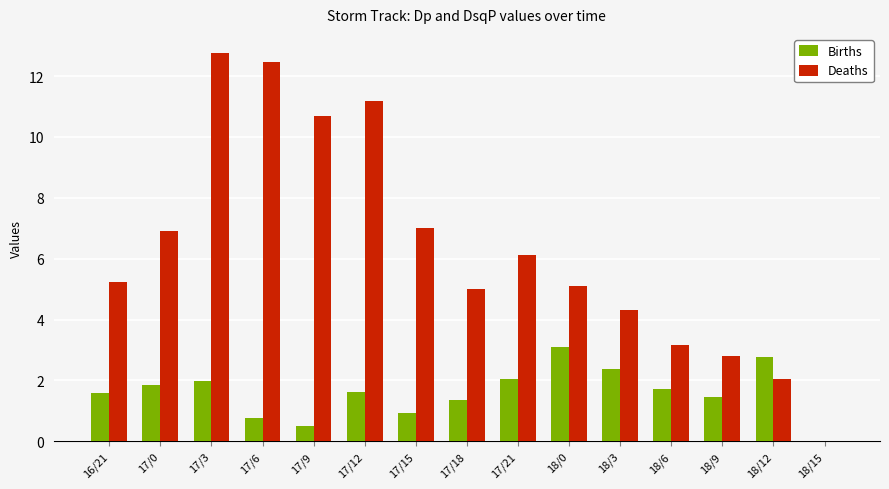

What are all the series names shown in the legend?

Births, Deaths